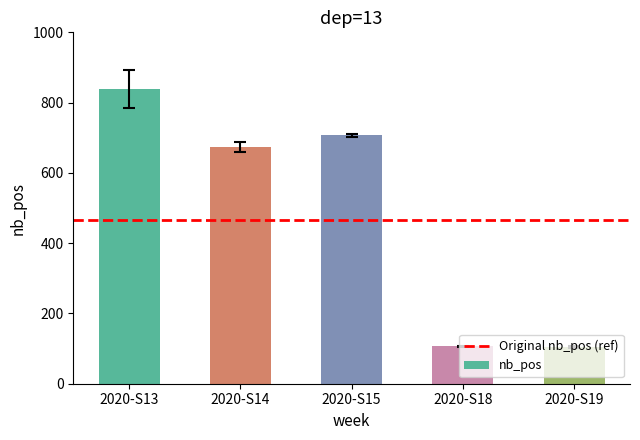

The value at 2020-S19 is 181. True or false?

False